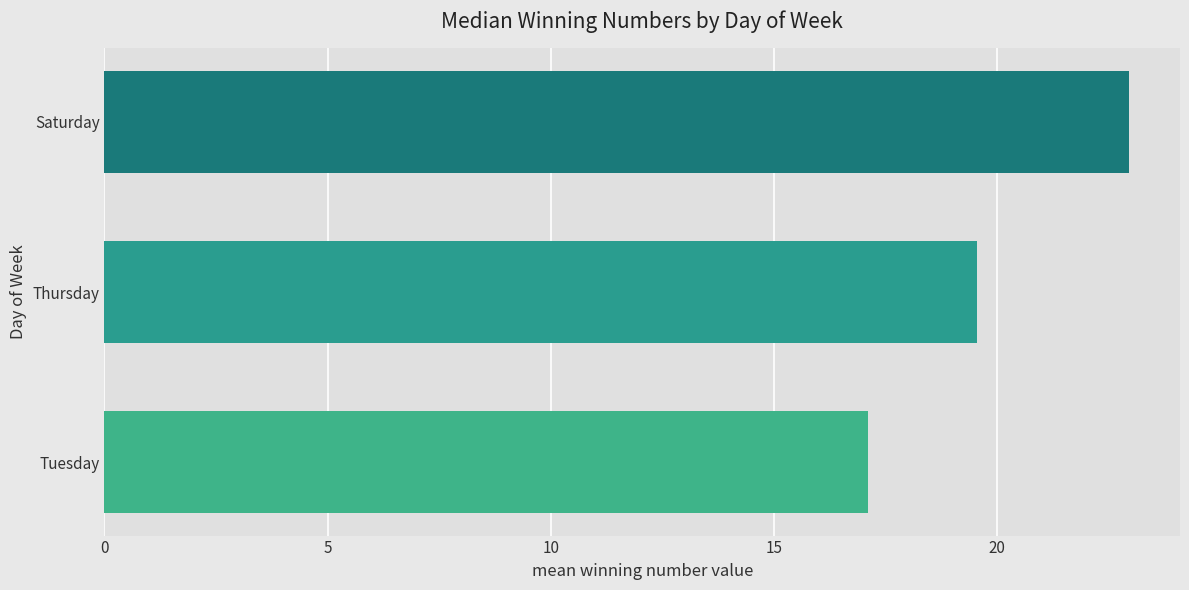

Between Saturday and Thursday, which is larger?

Saturday